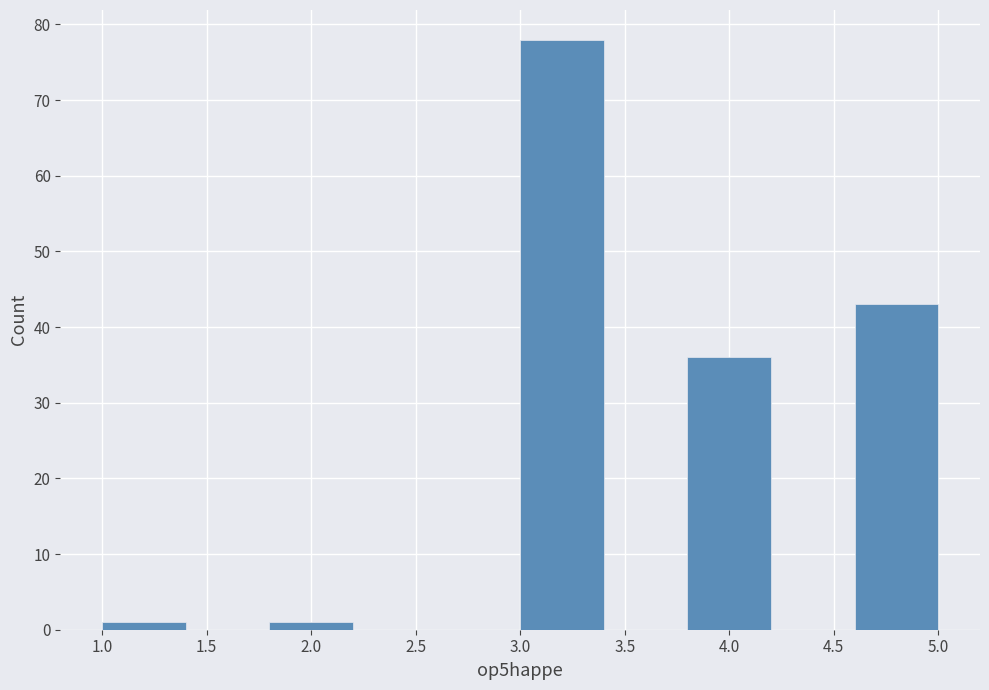

Reading left to right, transcribe this chart: for each bar, give the range it covers on the x-axis and its height. The values are not printed on the chart, so give them approximately, as read against the axis.

1.0 to 1.4: 1
1.4 to 1.8: 0
1.8 to 2.2: 1
2.2 to 2.6: 0
2.6 to 3.0: 0
3.0 to 3.4: 78
3.4 to 3.8: 0
3.8 to 4.2: 36
4.2 to 4.6: 0
4.6 to 5.0: 43